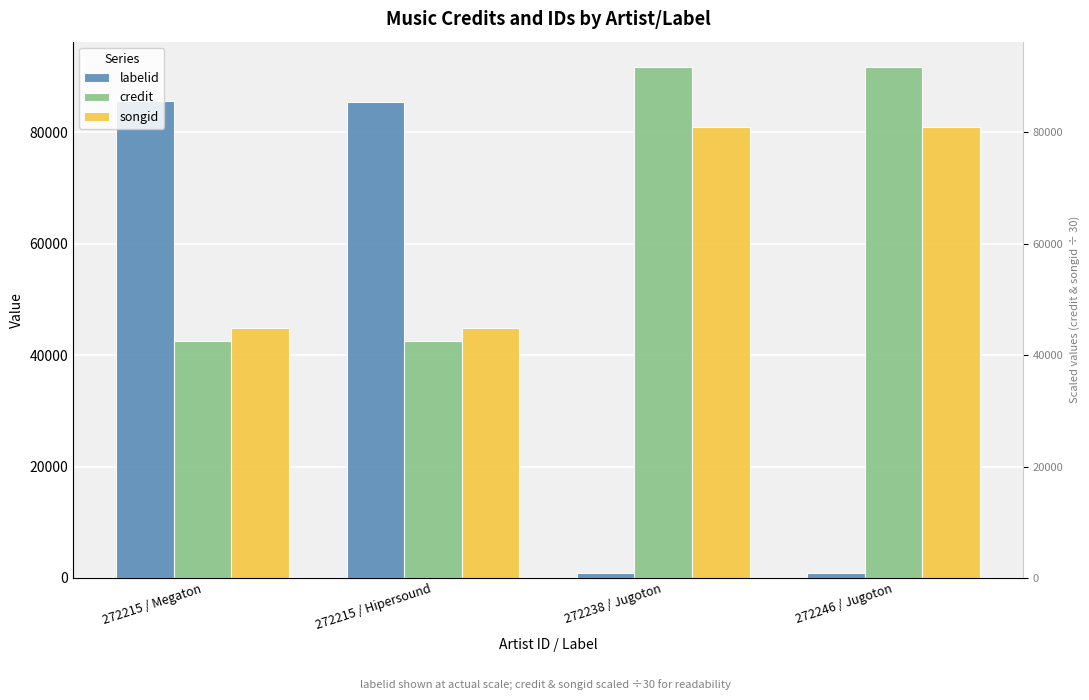

At 272238 / Jugoton, list the series in order from smallest to largest.

labelid, songid, credit